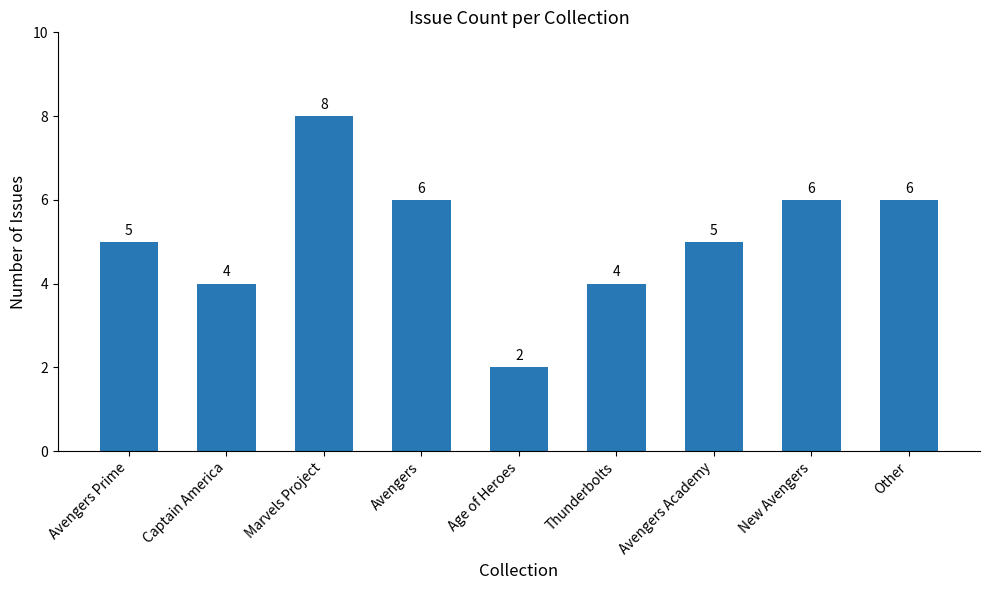

Reading left to right, extract all data points from this chart.

5	4	8	6	2	4	5	6	6